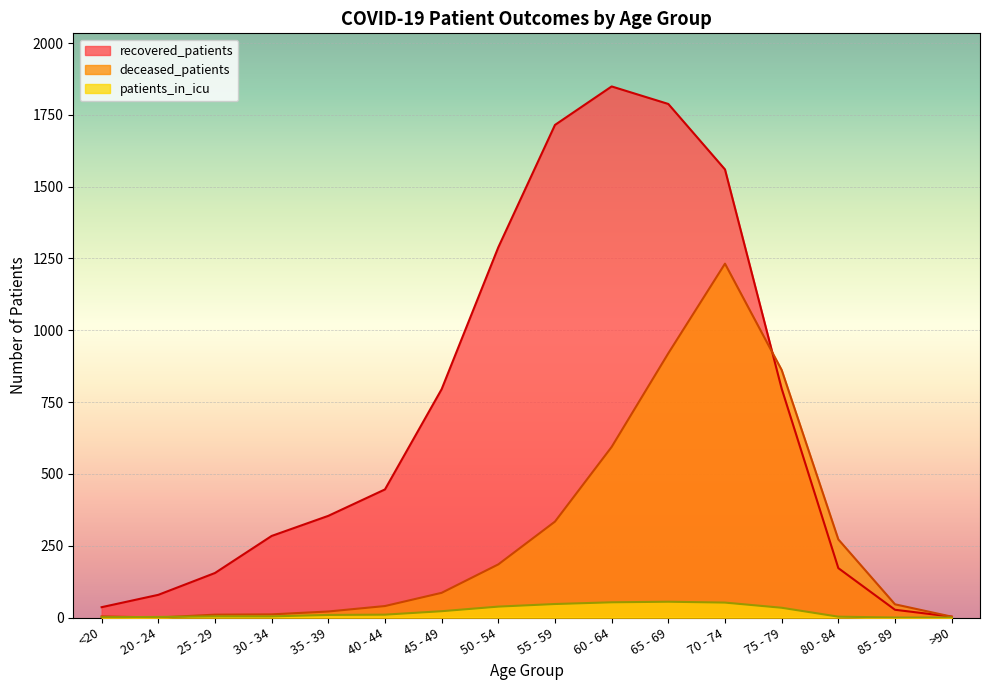

What are all the series names shown in the legend?

recovered_patients, deceased_patients, patients_in_icu